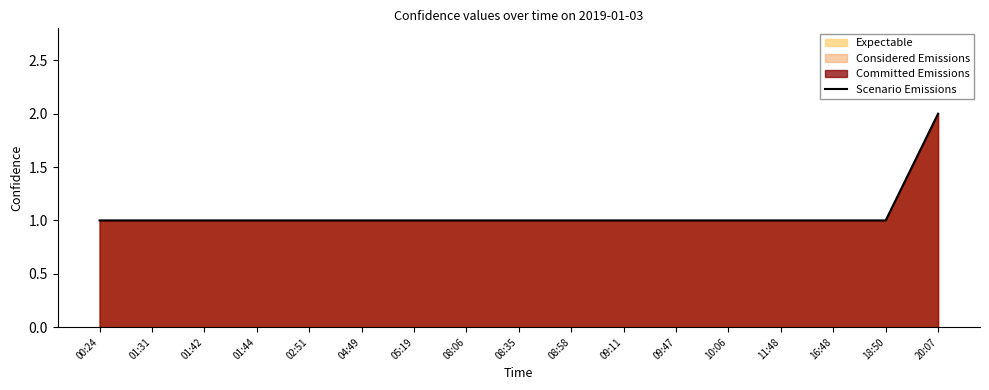

The chart shows a value of 2 at 20:07. True or false?

True